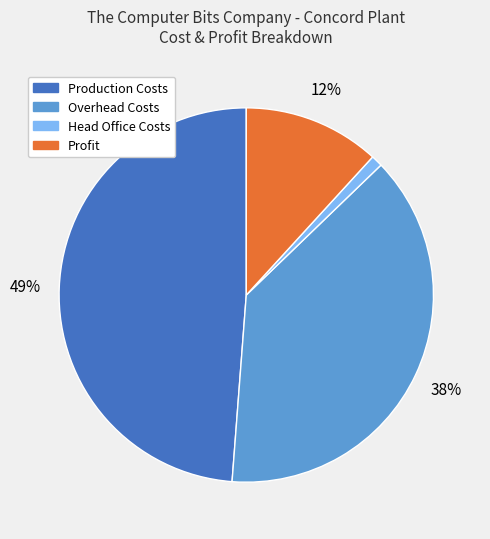

Is it true that Head Office Costs is 10% of the pie?

False